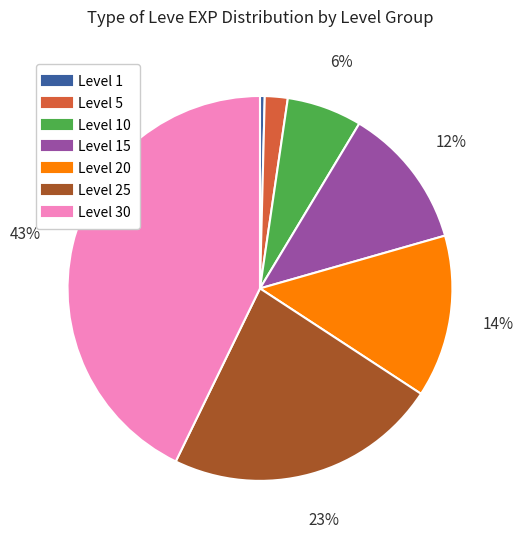

Is there any slice that represents more than half of the pie?

No